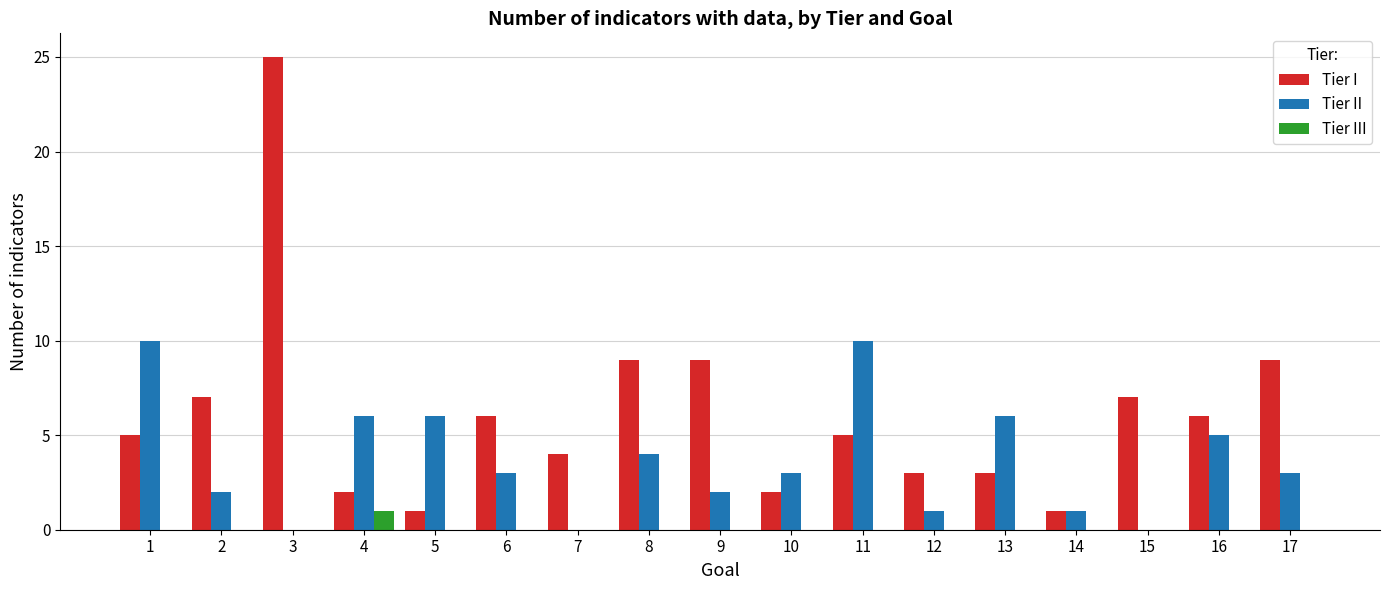

What are all the series names shown in the legend?

Tier I, Tier II, Tier III